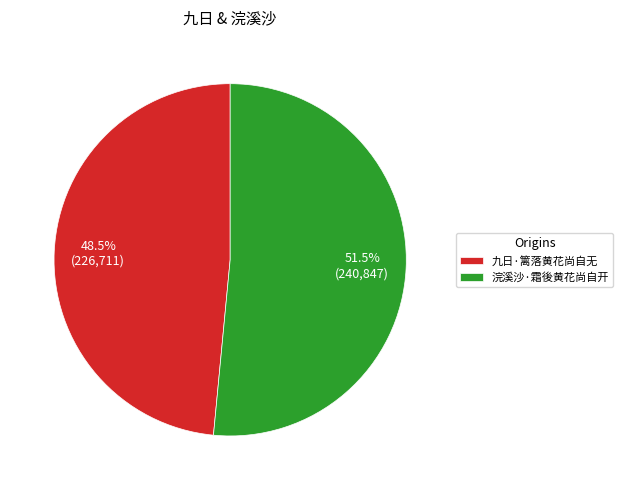

How much of the chart is everything except 浣溪沙·霜後黄花尚自开?

48.5%